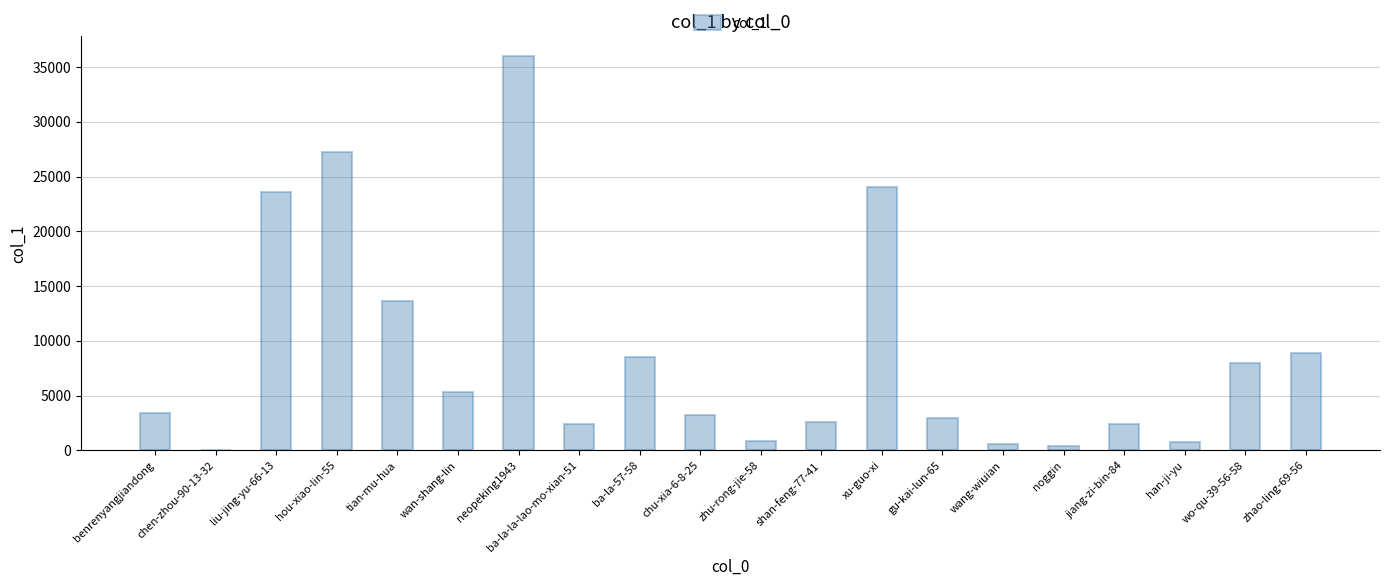

What is the change in value from chu-xia-6-8-25 to zhu-rong-jie-58?

-2381